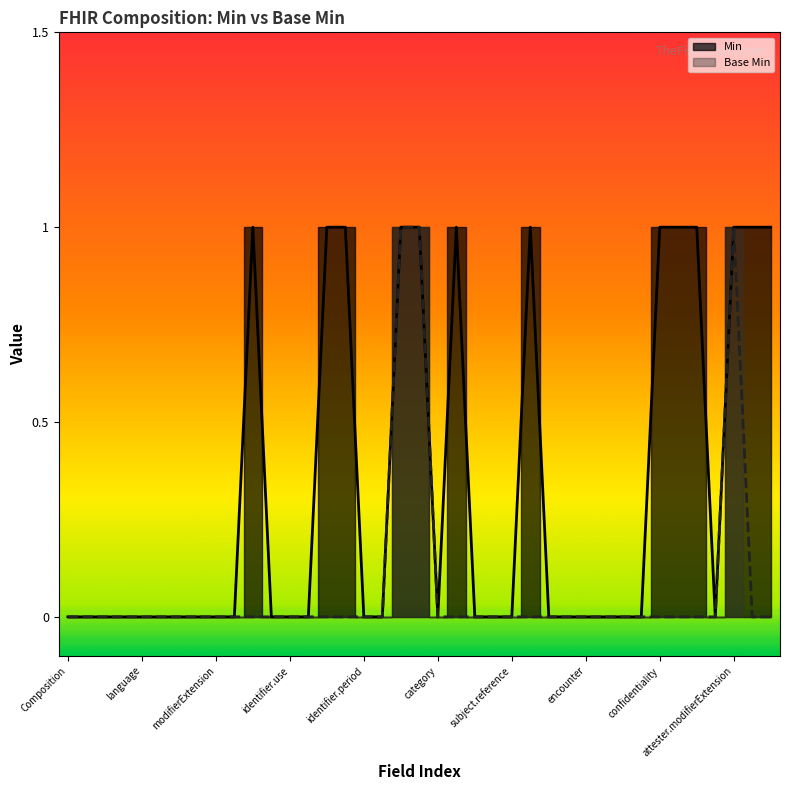

In Base Min, how many points are higher than both neighbors (excluding endpoints)?

1